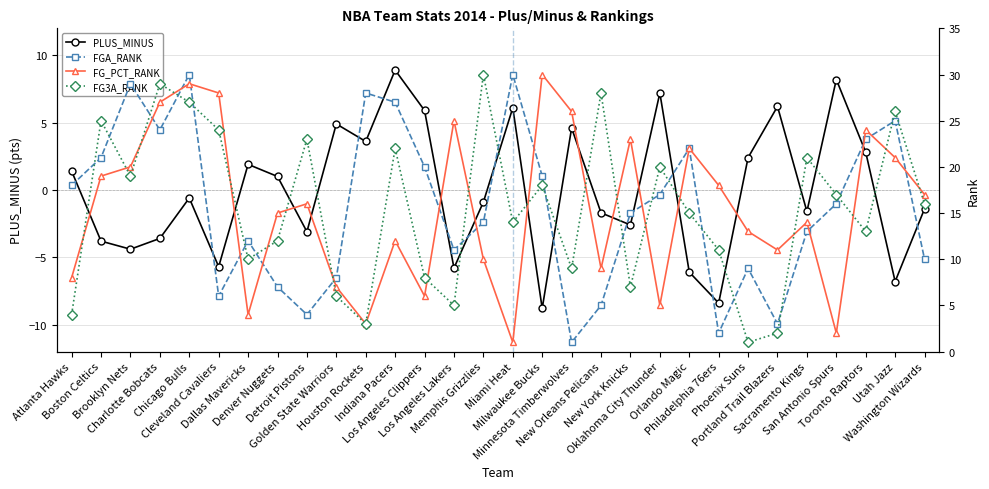

What is the smallest value displayed?

-8.8